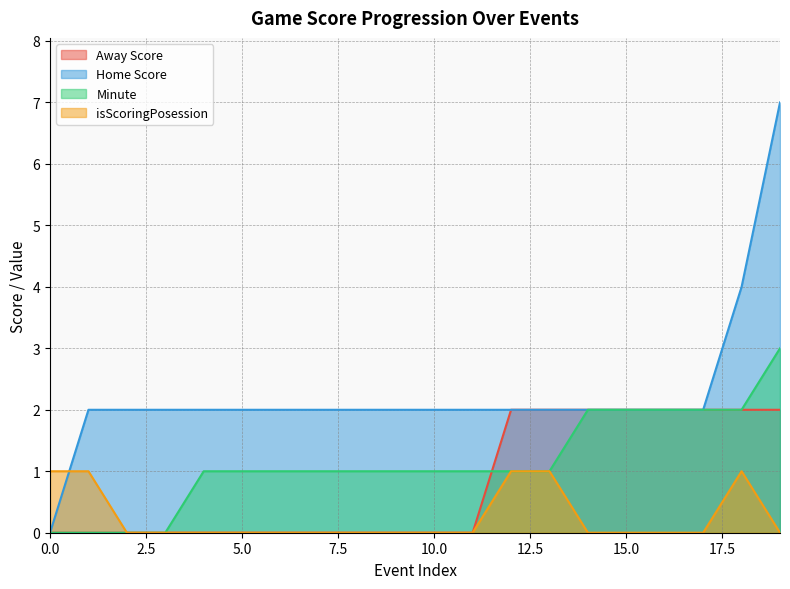

The value of Minute at 11 is 1. True or false?

True